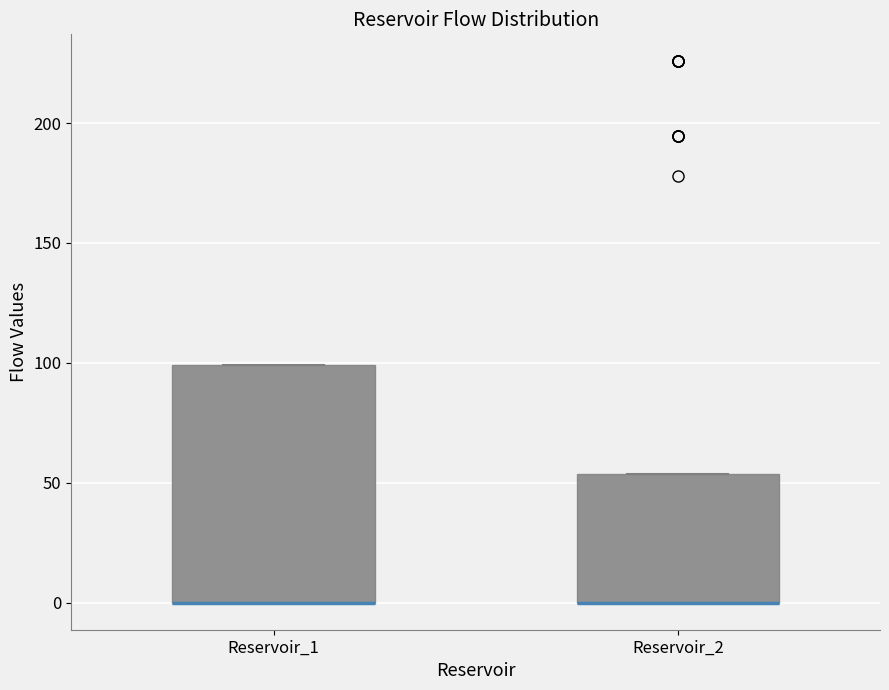

Reading left to right, transcribe this box plot: for each box, give where its median line is, the range the box spans, and where its two whiskers end, as read against the y-axis. The values are not printed on the chart, so give them approximately, as read against the axis.

Reservoir_1: median 0 (drawn on the box's lower edge), box 0 to 100, whiskers 0 to 100
Reservoir_2: median 0 (drawn on the box's lower edge), box 0 to 55, whiskers 0 to 55